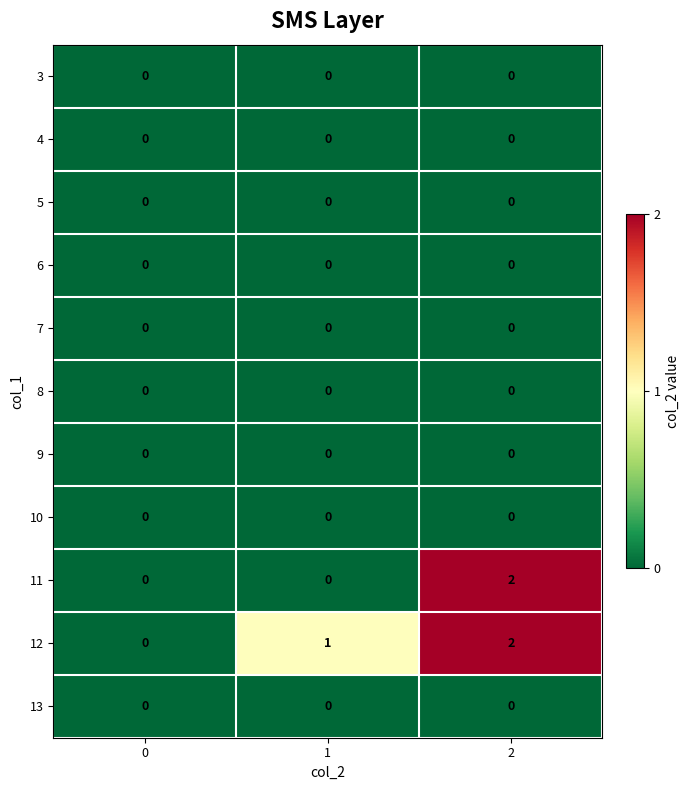

The 9 series shows 0 at 1. True or false?

True